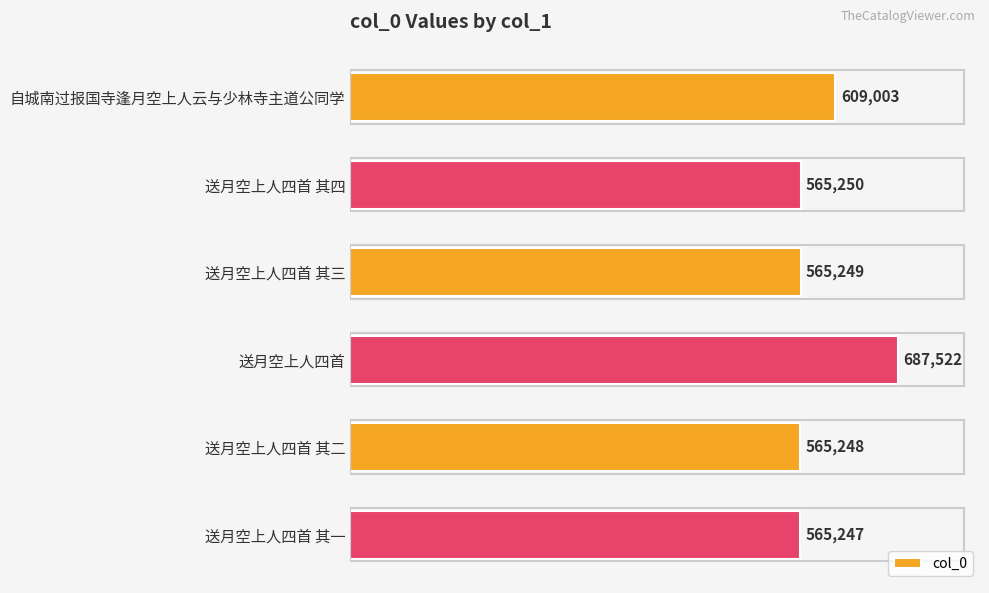

List the labels in order of value, largest first.

送月空上人四首, 自城南过报国寺逢月空上人云与少林寺主道公同学, 送月空上人四首 其四, 送月空上人四首 其三, 送月空上人四首 其二, 送月空上人四首 其一